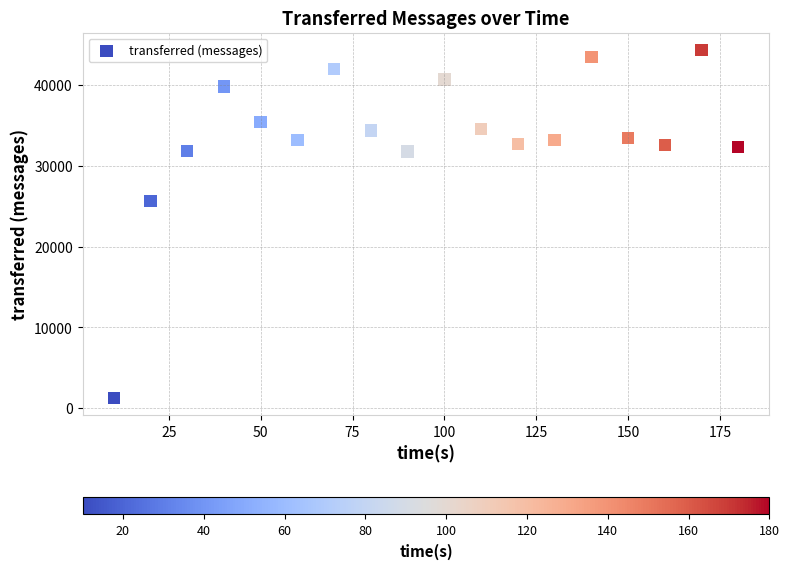

What Y value in the scatter plot is closest to 22790?

25640